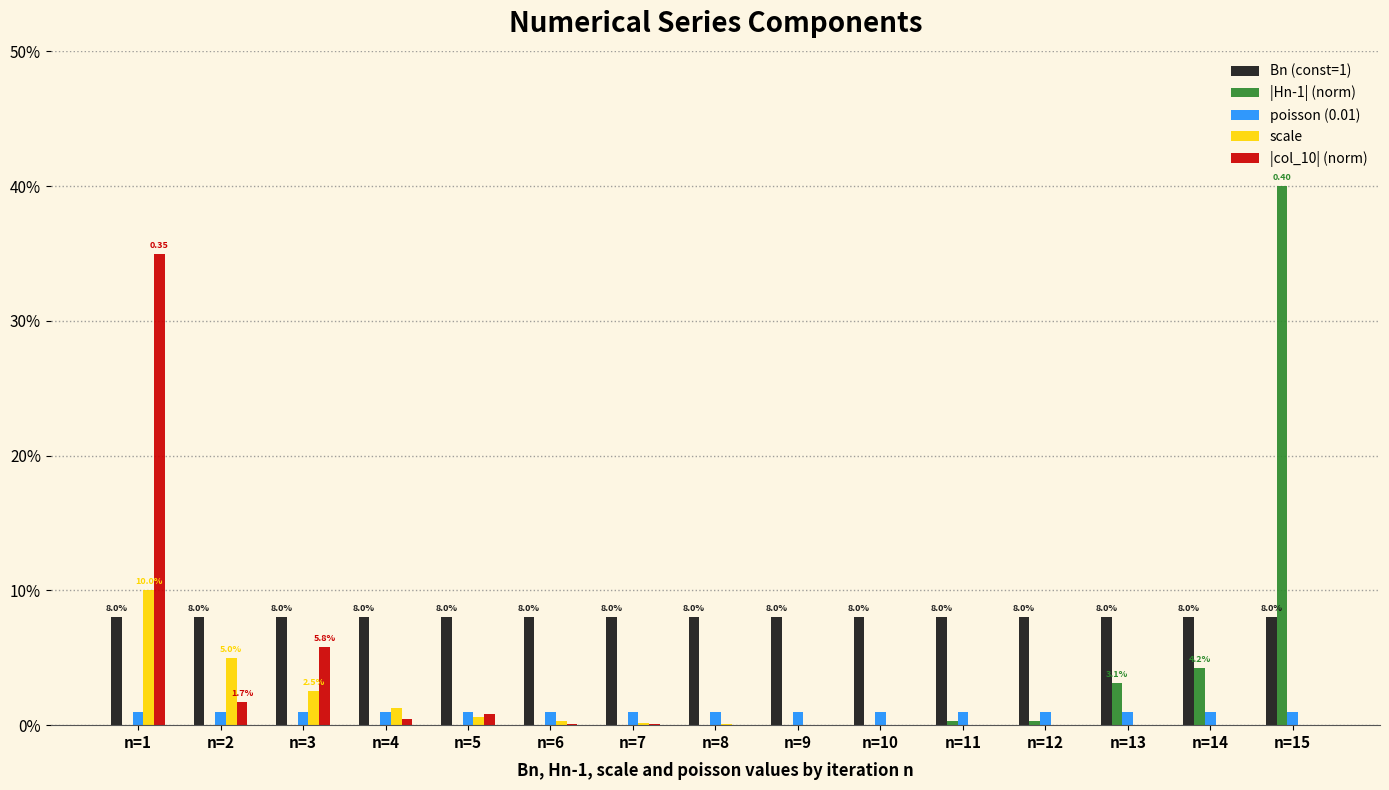

At which category is the sum across all series the highest?

n=1